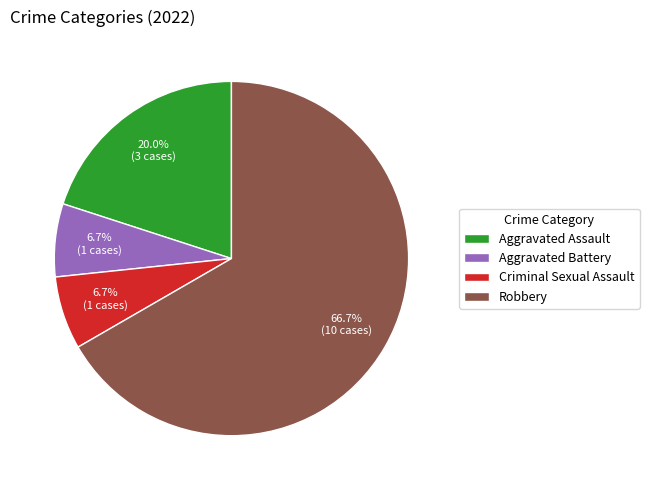

Is it true that Criminal Sexual Assault is 7% of the pie?

True